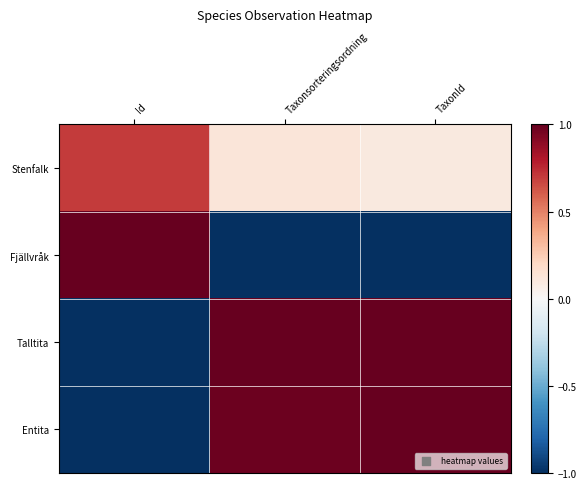

Reading right to left, extract all data points from this chart.

Stenfalk: TaxonId=0.1	Taxonsorteringsordning=0.1	Id=0.7
Fjällvråk: TaxonId=-1.0	Taxonsorteringsordning=-1.0	Id=1.0
Talltita: TaxonId=1.0	Taxonsorteringsordning=1.0	Id=-1.0
Entita: TaxonId=1.0	Taxonsorteringsordning=1.0	Id=-1.0